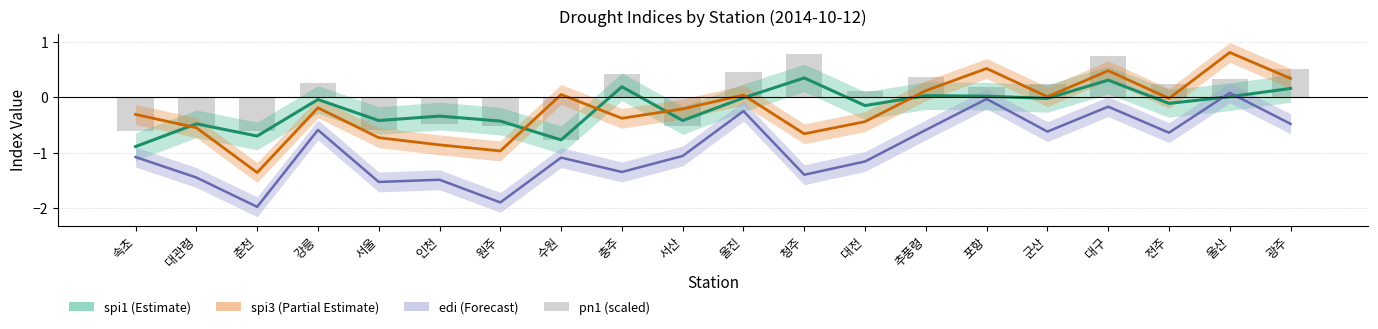

How many data points in edi are above -1?

9